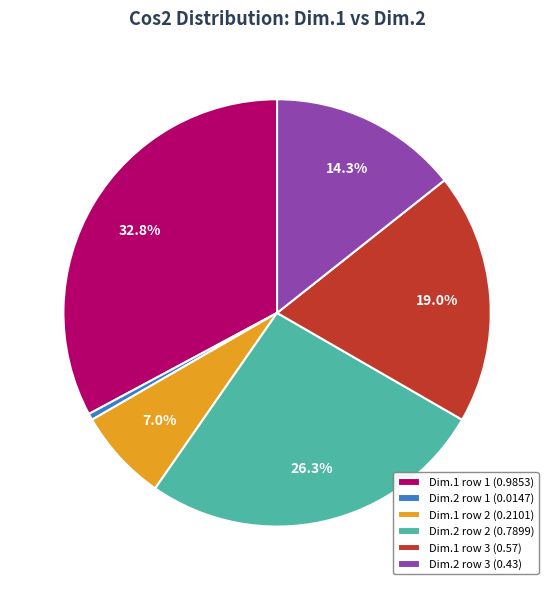

How many segments does this pie chart have?

6